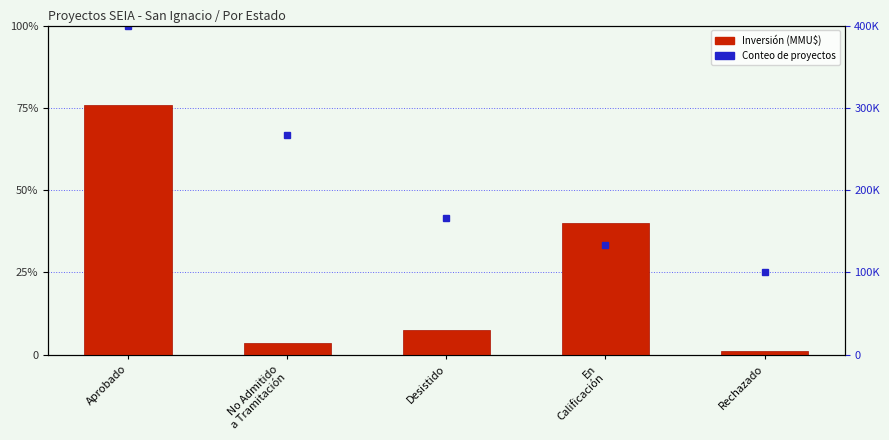

What is the sum of the values at Aprobado and Desistido?

4.6